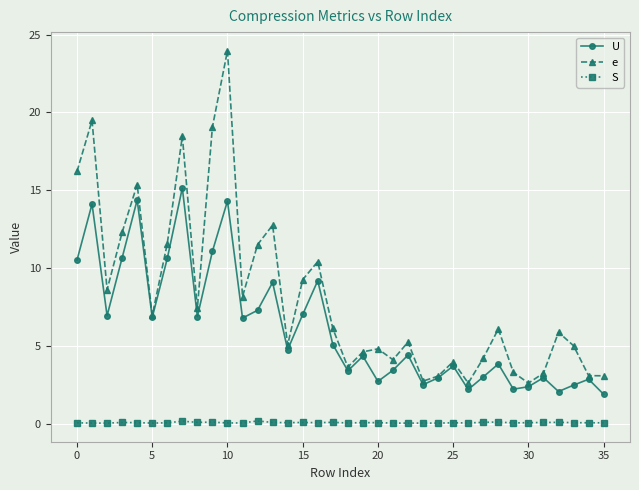

Which series has the widest spread of values?

e